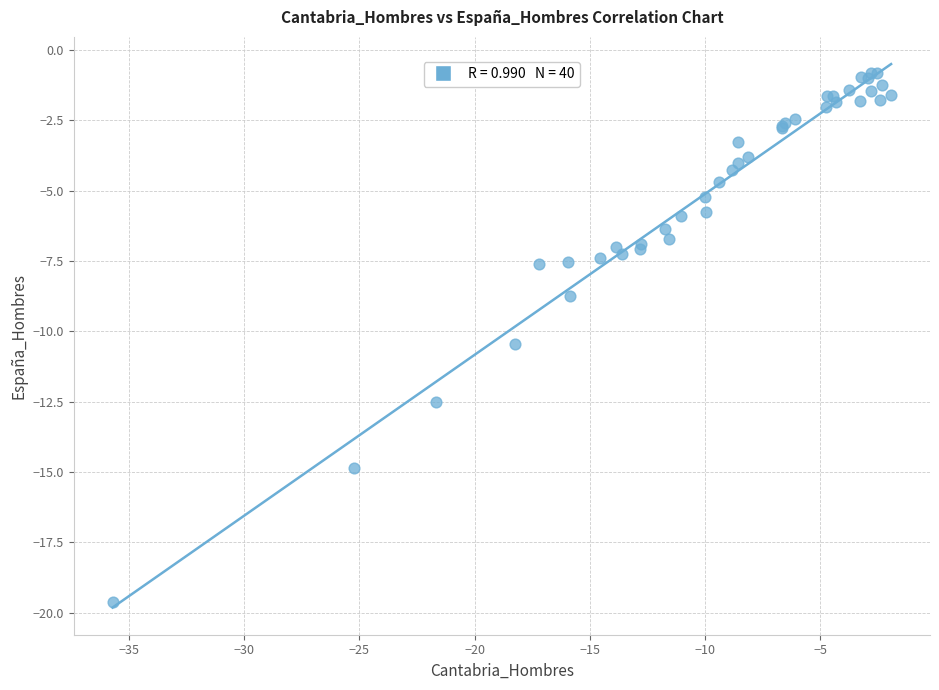

What Y value in the scatter plot is closest to -10?

-10.4